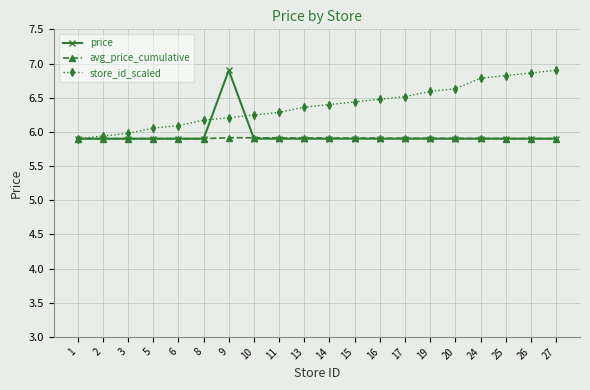

Is this an area chart (filled region under the line)?

No